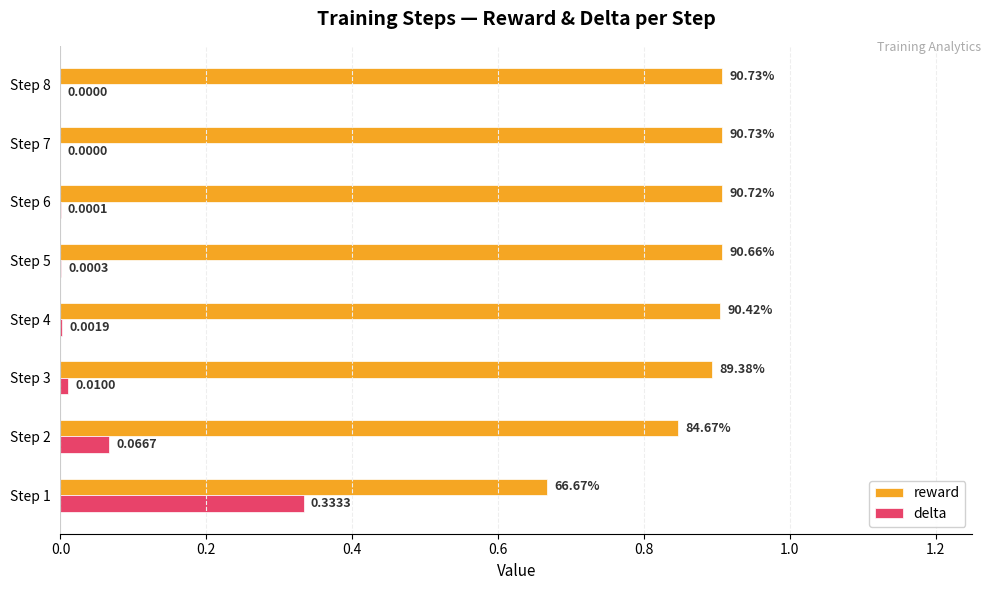

What is the sum of the reward values at Step 6 and Step 1?

1.6